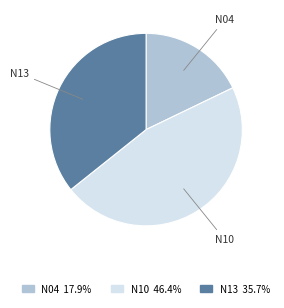

True or false: N10 accounts for 59% of the total.

False